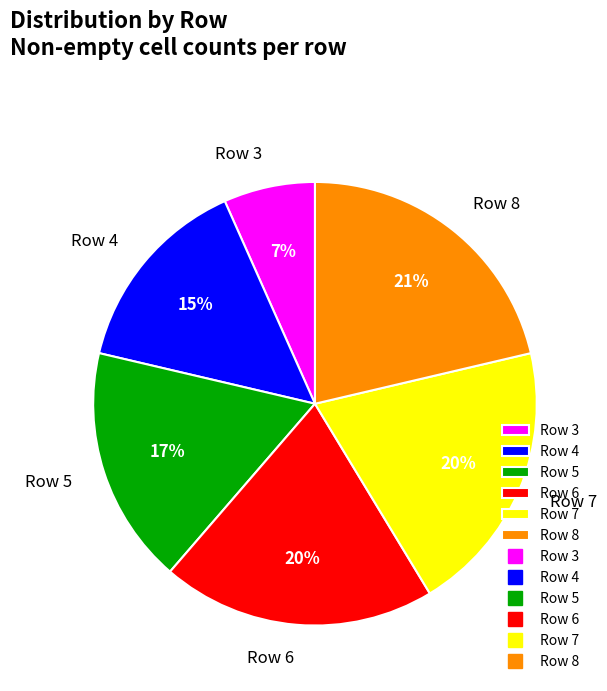

To the nearest percent, what percentage of the pie is Row 8?

21%